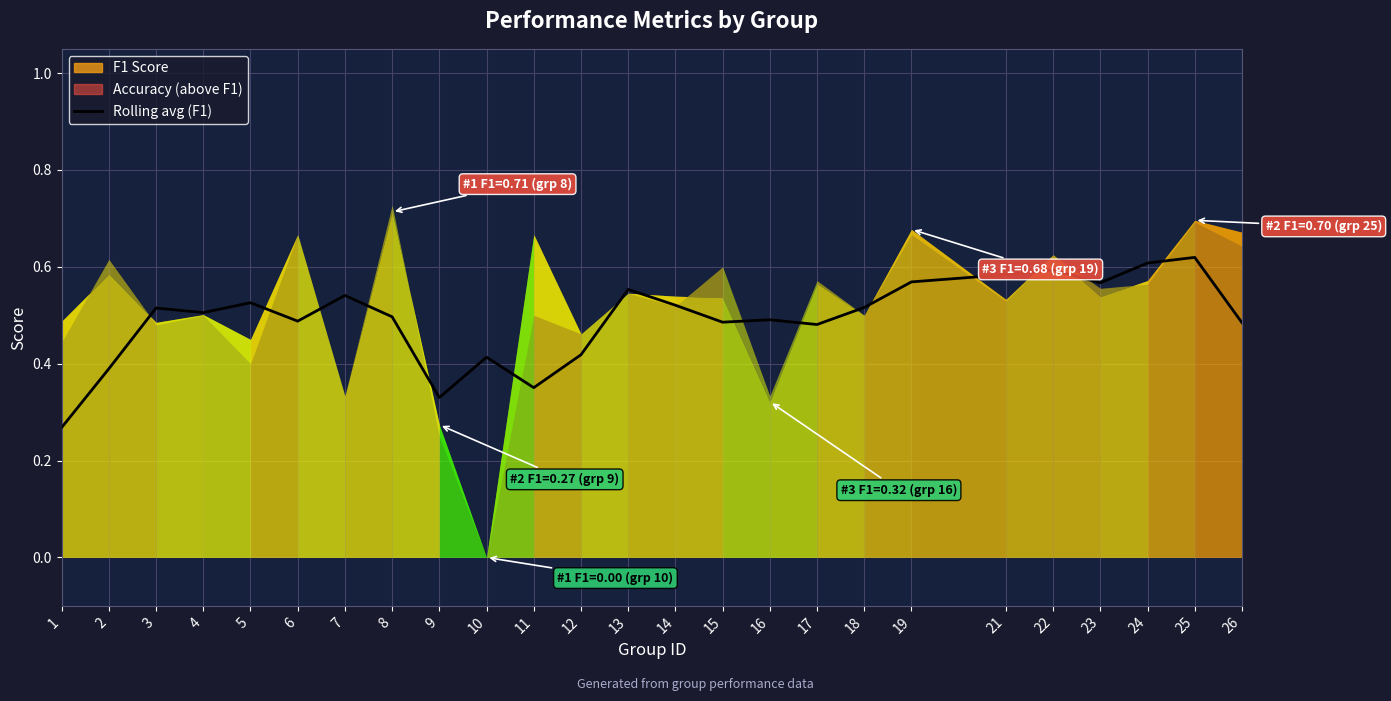

Rank the categories by value from highest to lowest.

25, 24, 22, 21, 19, 23, 13, 7, 5, 14, 18, 3, 4, 8, 16, 6, 15, 26, 17, 12, 10, 2, 11, 9, 1